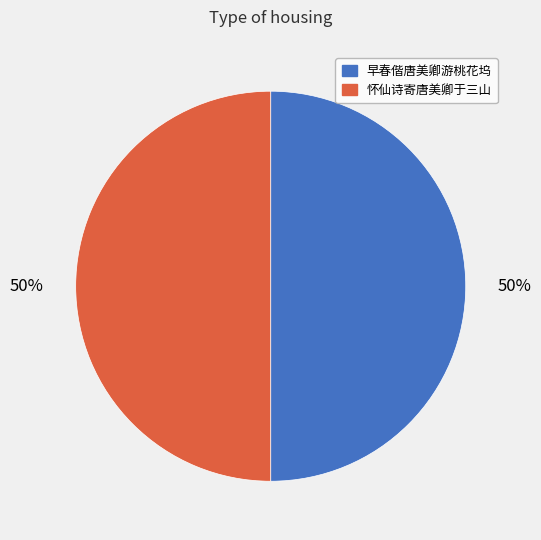

To the nearest percent, what is the combined percentage of 早春偕唐美卿游桃花坞 and 怀仙诗寄唐美卿于三山?

100%